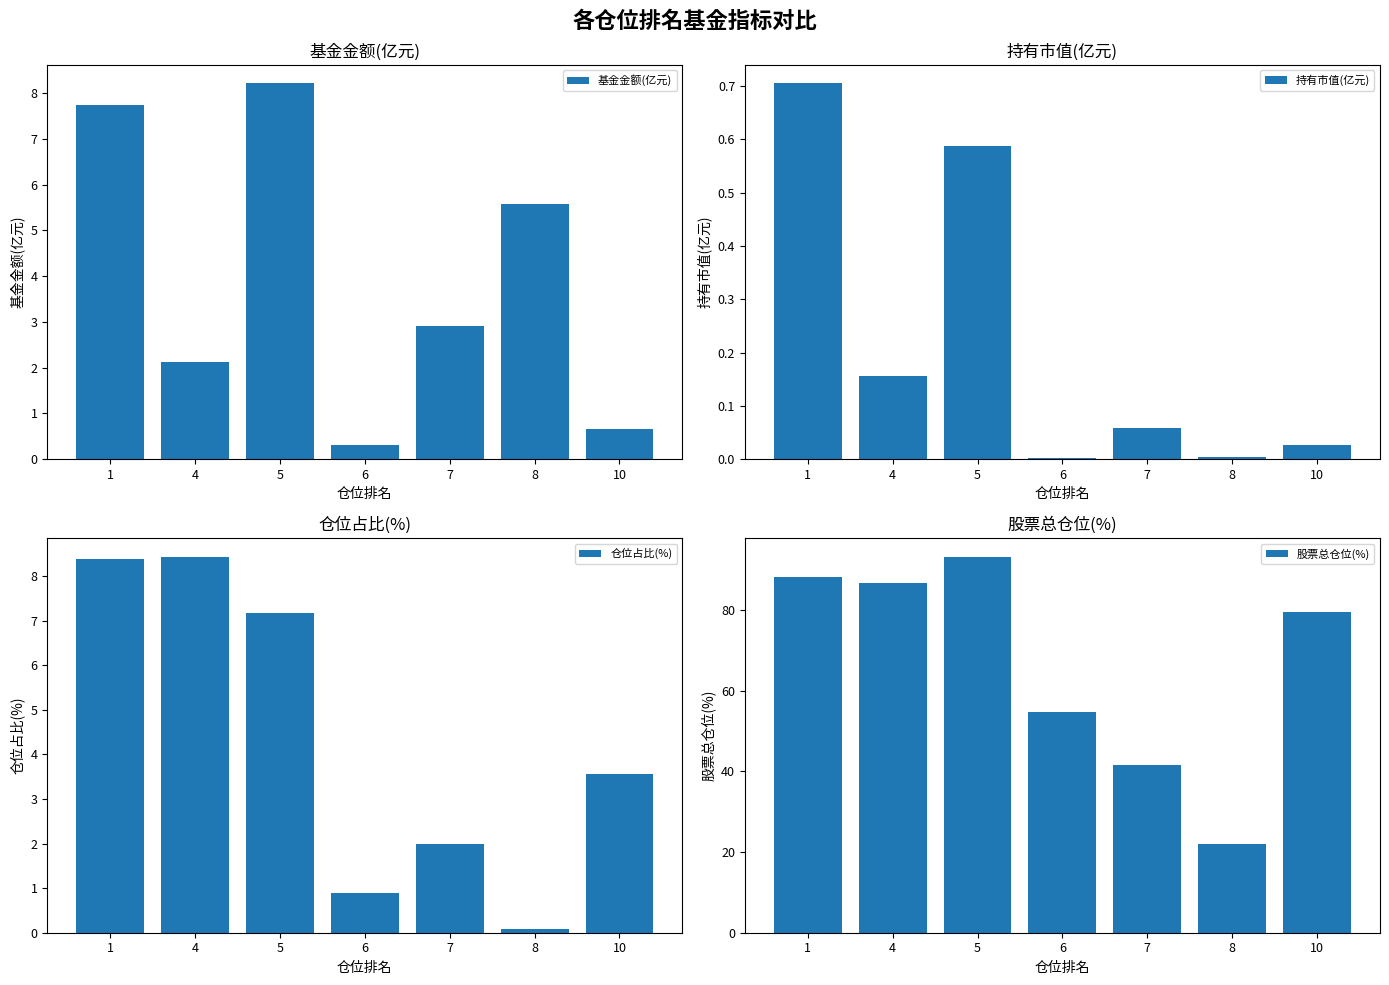

How many distinct data groups are displayed?

4